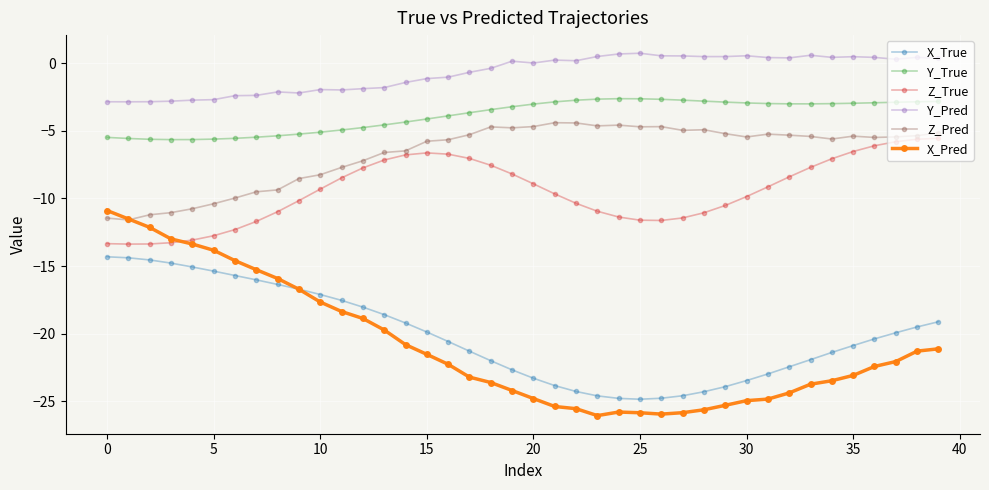

Which series has the largest total across all categories?

Y_Pred